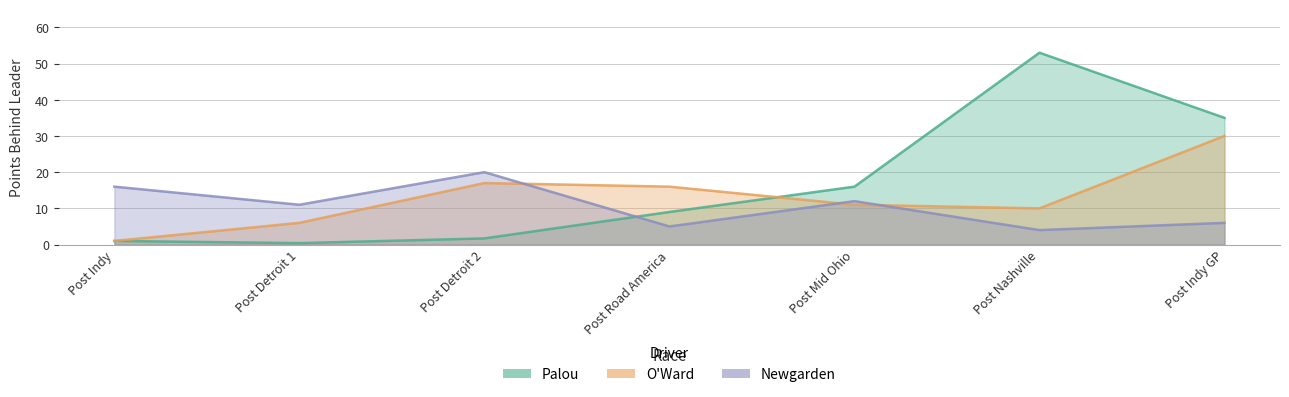

Does the chart display data point markers on the line(s)?

No